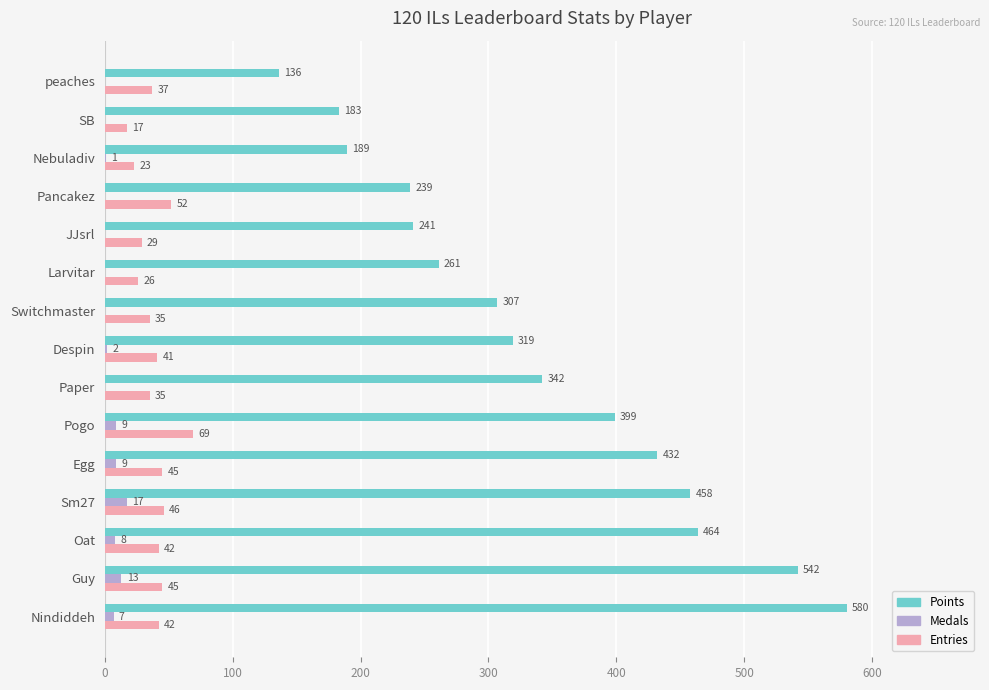

Between Switchmaster and Nebuladiv, which series saw the biggest shift?

Points